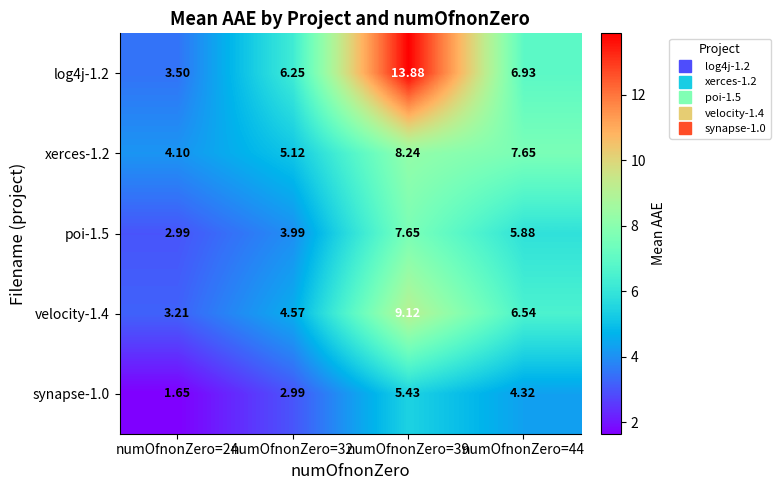

Is the value of xerces-1.2 at numOfnonZero=44 greater than the value of velocity-1.4 at numOfnonZero=24?

Yes